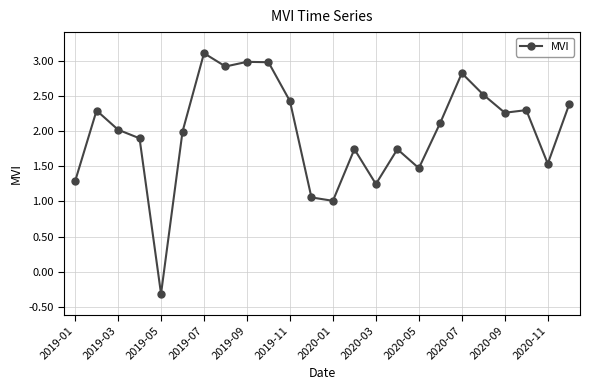

What is the average value?

2.0